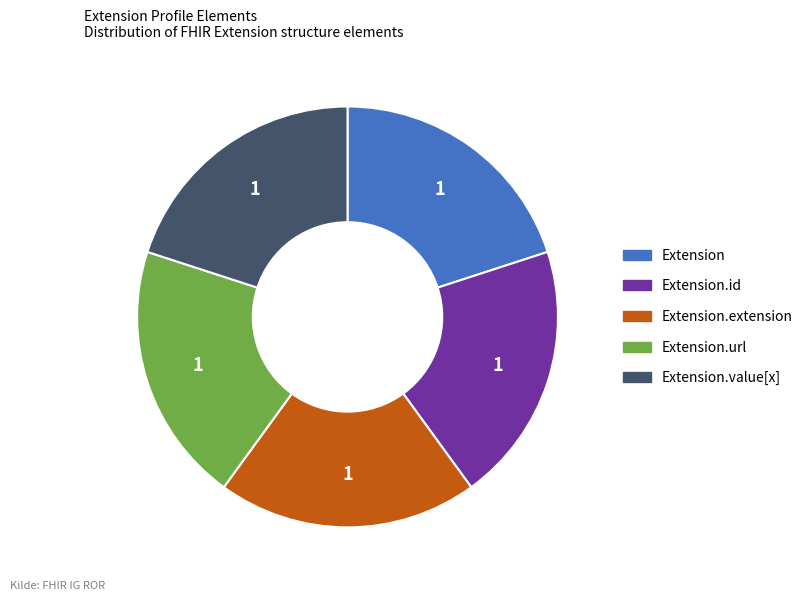

What is the ratio of the value at Extension.value[x] to the value at Extension?

1.0